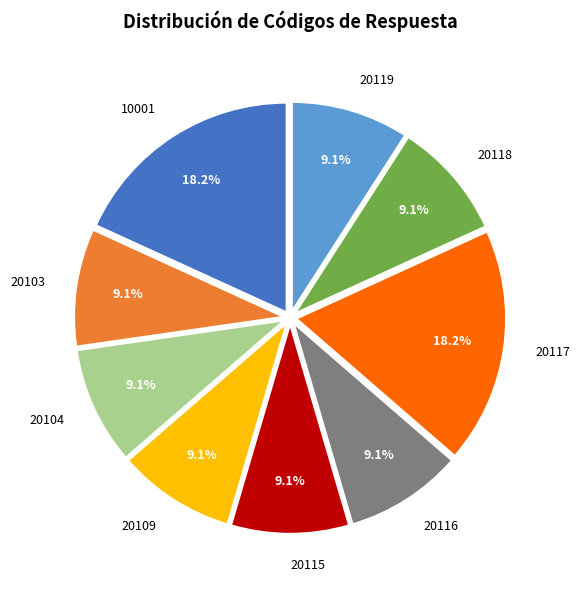

Is 10001 the majority of the pie?

No